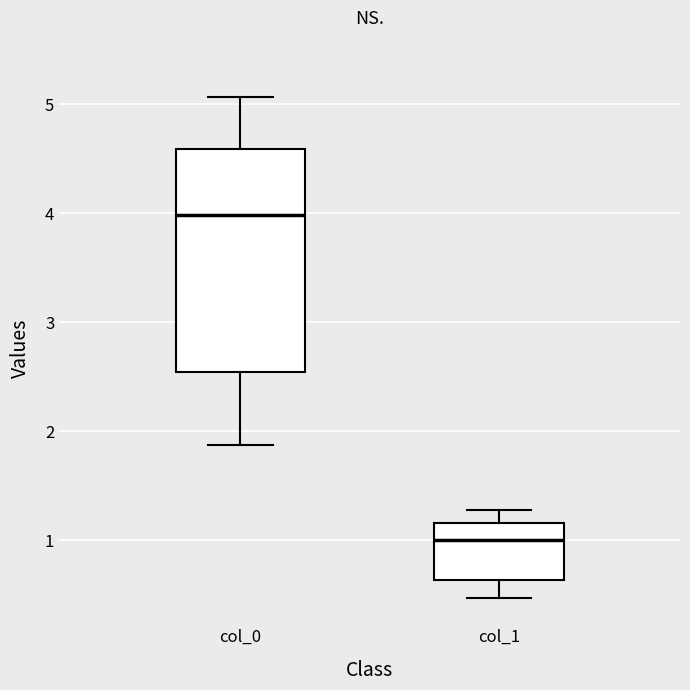

Reading left to right, read every box against the y-axis: the position of its median line, the range the box covers, and the ends of its whiskers. The values are not printed on the chart, so give them approximately, as read against the axis.

col_0: median 4.0, box 2.5 to 4.6, whiskers 1.9 to 5.1
col_1: median 1.0, box 0.6 to 1.2, whiskers 0.5 to 1.3